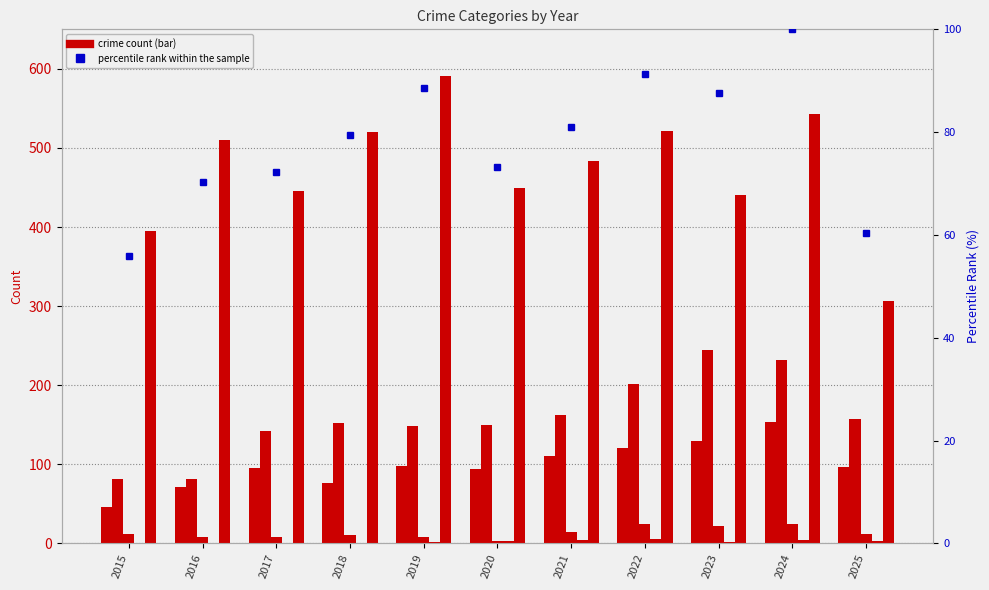

At 2022, list the series in order from largest to smallest.

Robbery, Aggravated Battery, Aggravated Assault, percentile rank within the sample, Criminal Sexual Assault, Homicide